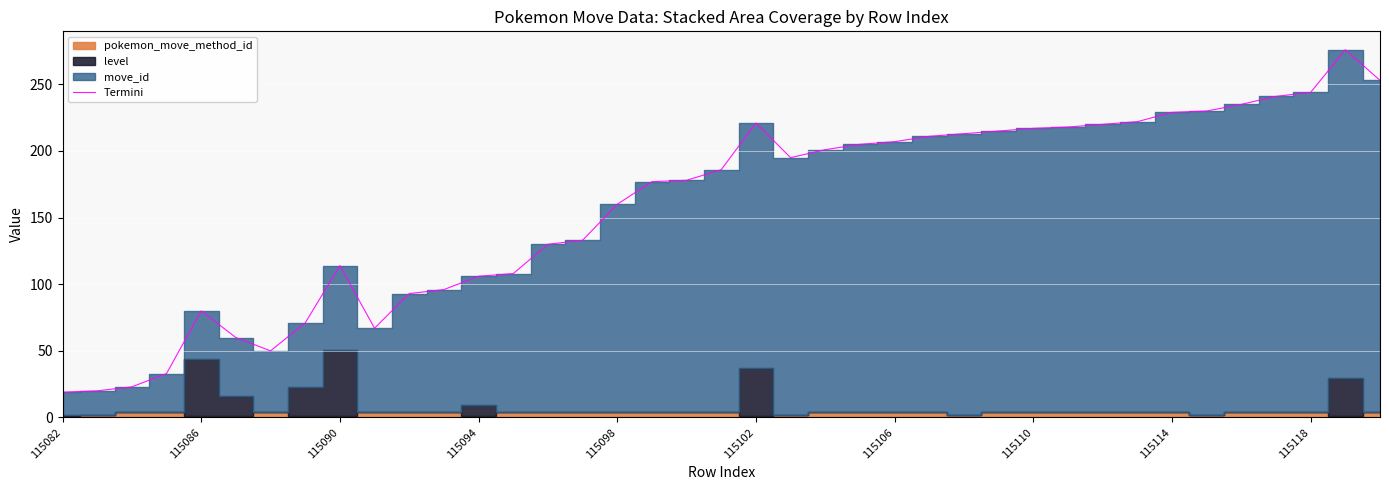

Is it true that Termini equals 109 at 115086?

False